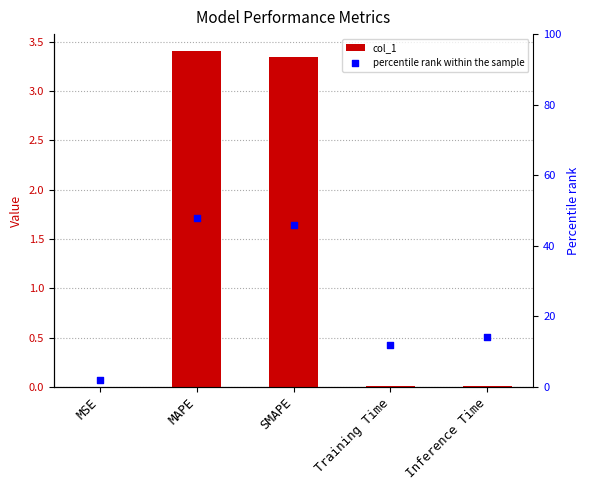

What is the total value across all series at MSE?

2.0